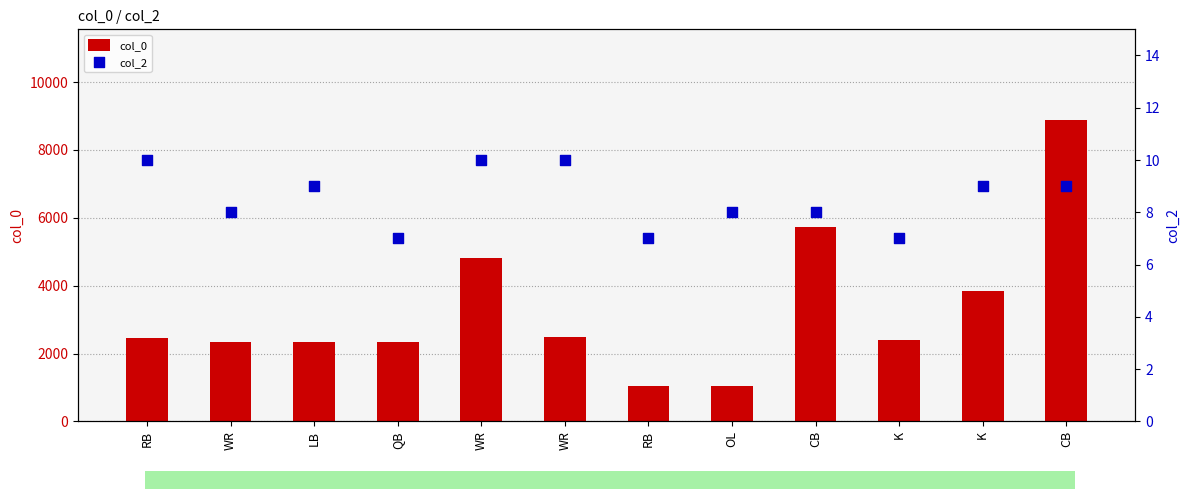

Which series has the largest Y range (max minus min)?

col_0